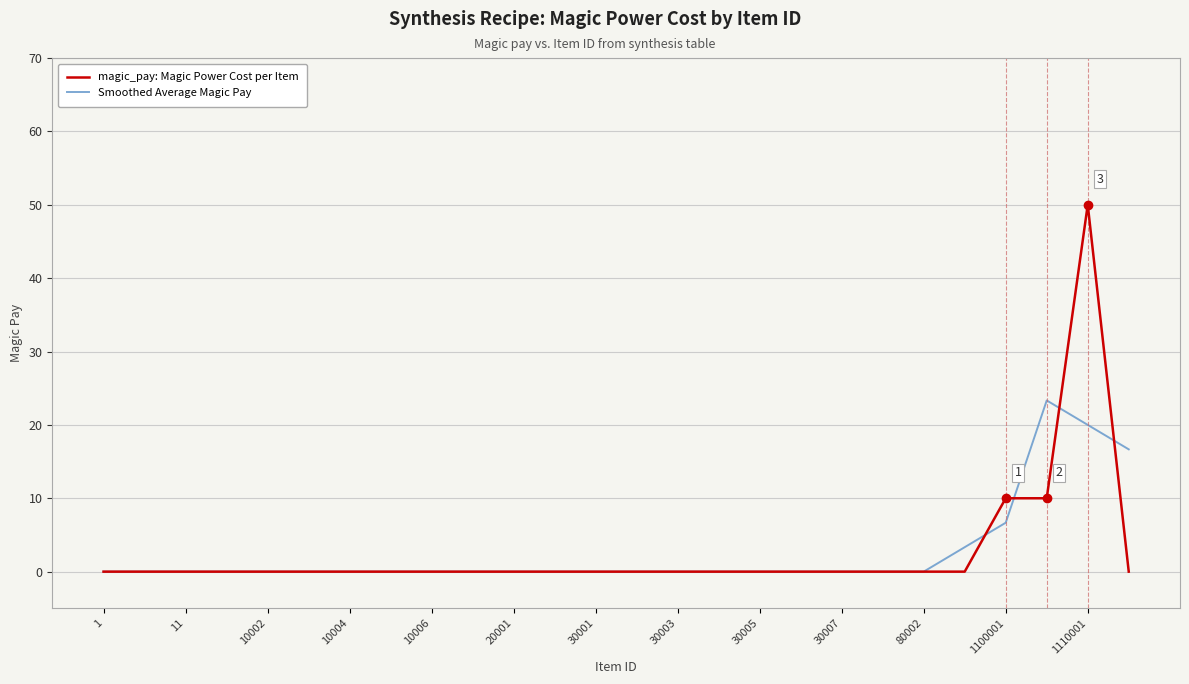

Rank the series by their maximum value, from highest to lowest.

magic_pay: Magic Power Cost per Item, Smoothed Average Magic Pay